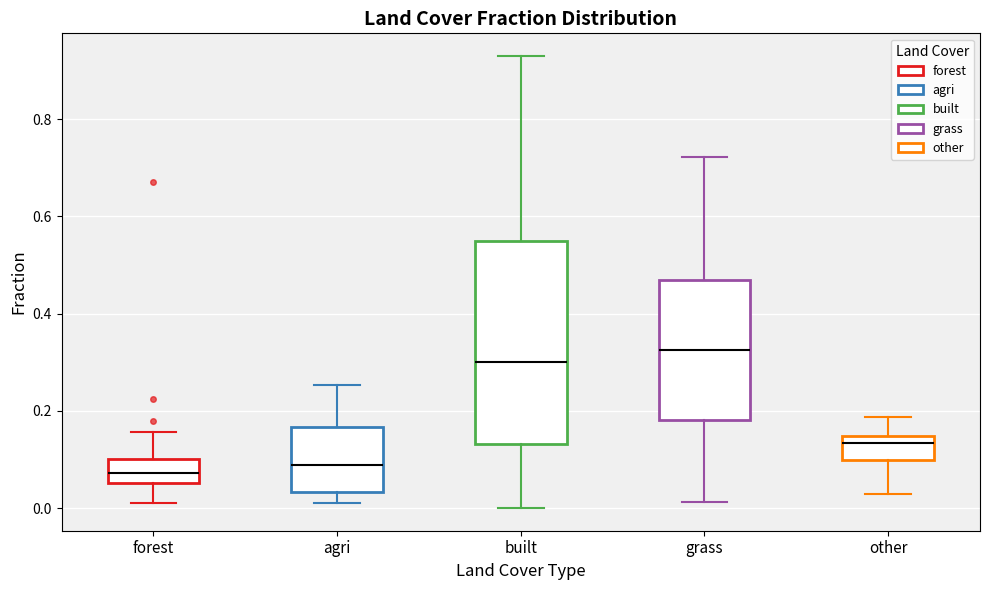

Reading left to right, transcribe this box plot: for each box, give where its median line is, the range the box spans, and where its two whiskers end, as read against the y-axis. The values are not printed on the chart, so give them approximately, as read against the axis.

forest: median 0.08, box 0.06 to 0.10, whiskers 0.00 to 0.16
agri: median 0.08, box 0.04 to 0.16, whiskers 0.02 to 0.26
built: median 0.30, box 0.14 to 0.54, whiskers 0.00 to 0.92
grass: median 0.32, box 0.18 to 0.46, whiskers 0.02 to 0.72
other: median 0.14 (just below the box's upper edge), box 0.10 to 0.14, whiskers 0.02 to 0.18